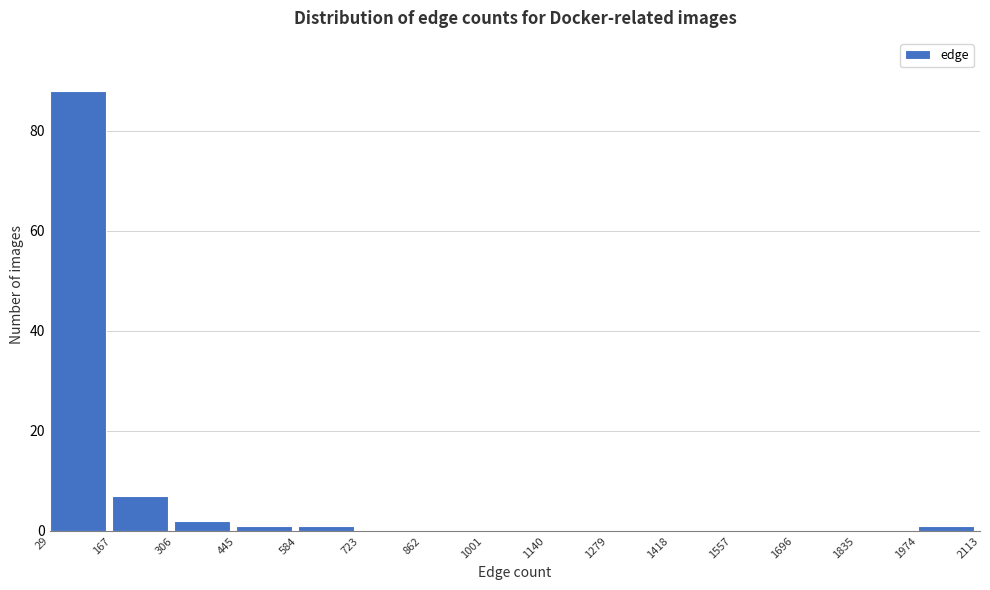

Over which range of the x-axis is the bar tallest?

29 to 167